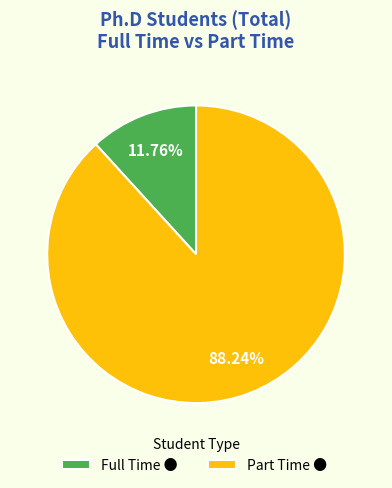

To the nearest percent, what portion does Part Time represent?

88%